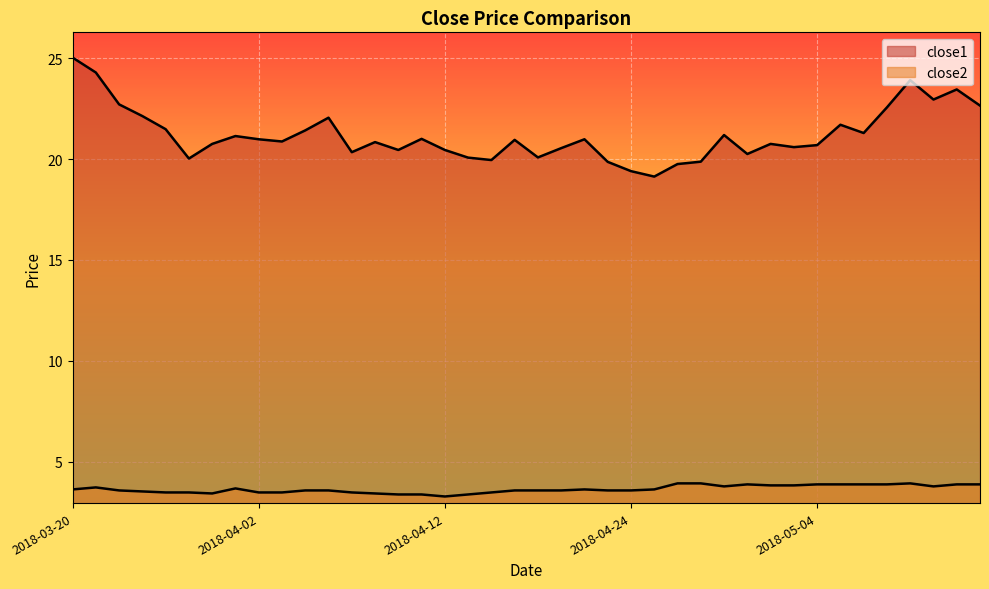

What is the difference between the maximum and minimum values in the close2 series?

0.6